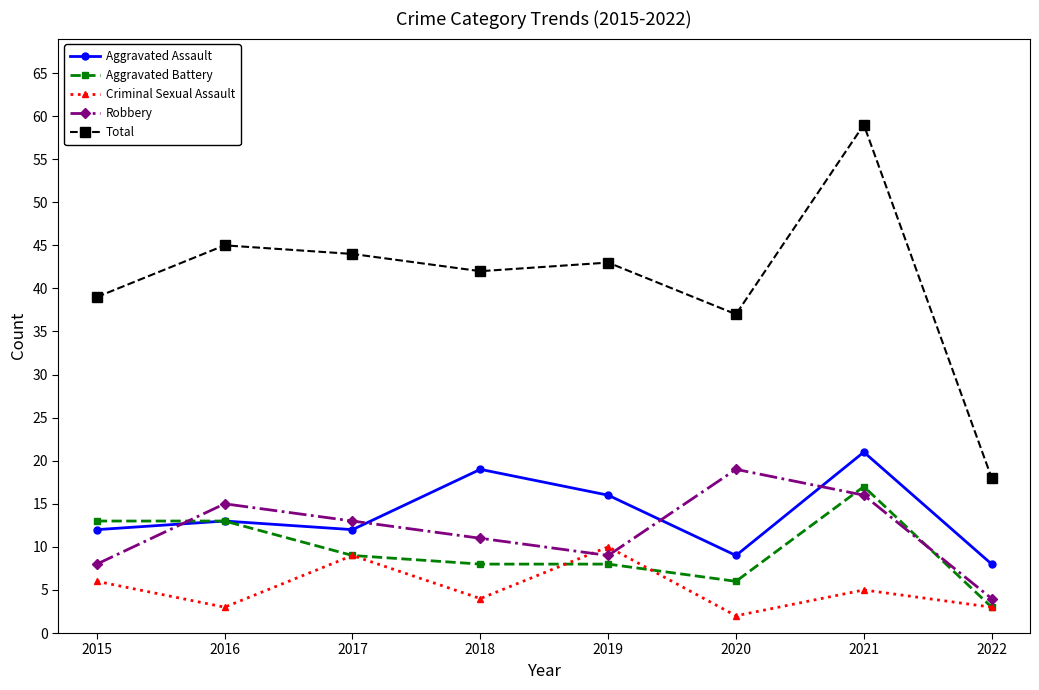

What is the difference between the Robbery values at 2018 and 2015?

3